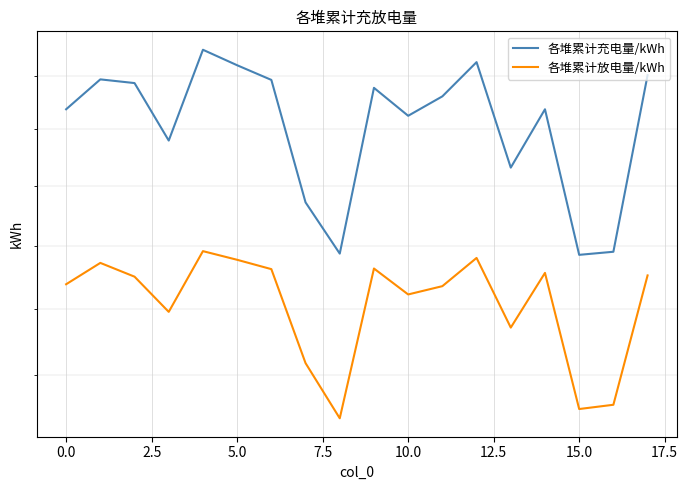

How many interior local peaks does the 各堆累计充电量/kWh series have?

5